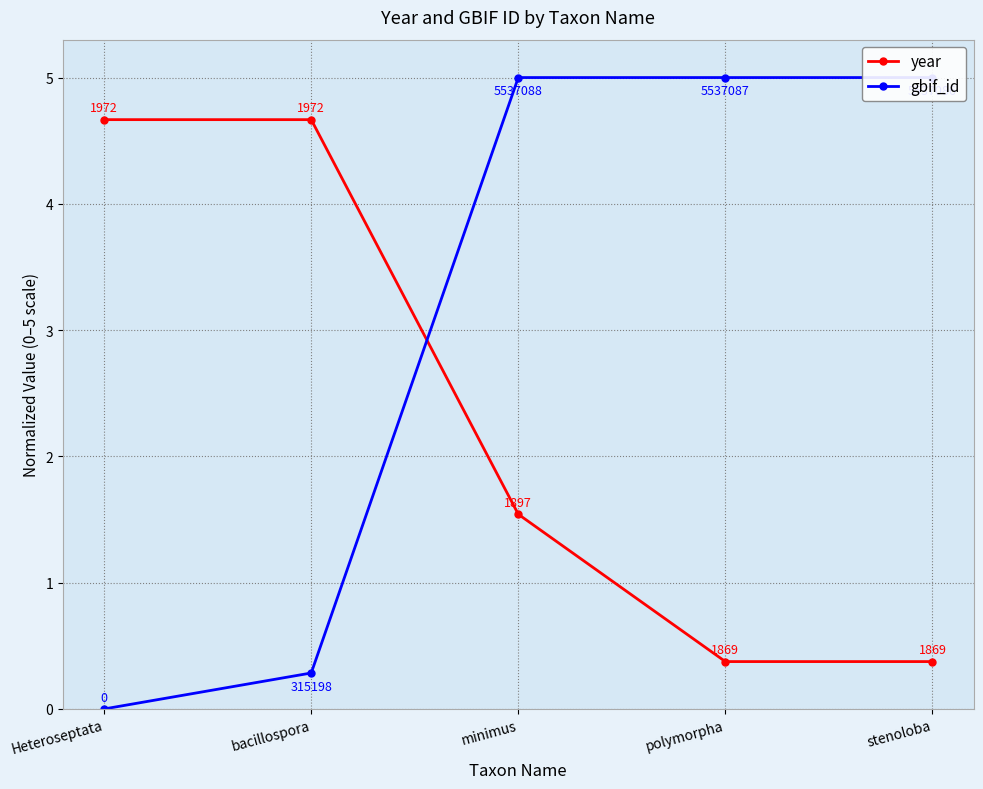

How many distinct data groups are displayed?

2